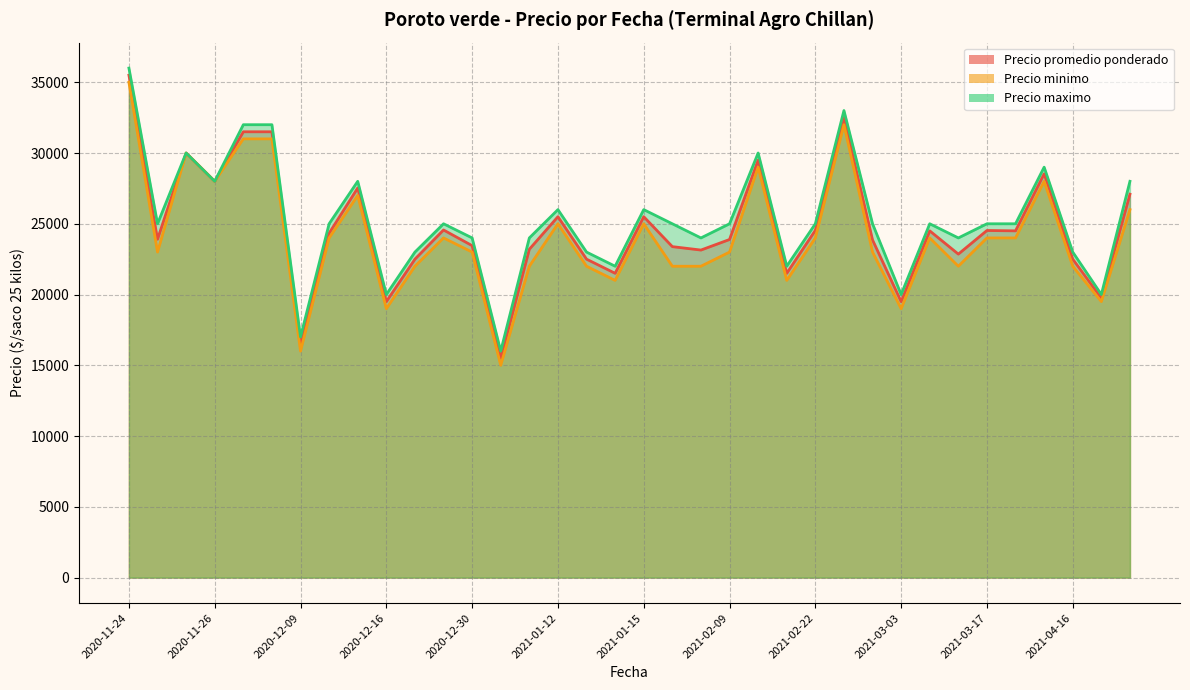

Reading right to left, extract all data points from this chart.

Precio promedio ponderado: 2021-05-18=27091	2021-05-07=19750	2021-04-16=22500	2021-03-26=28532	2021-03-18=24500	2021-03-17=24526	2021-03-12=22857	2021-03-04=24500	2021-03-03=19500	2021-02-25=23857	2021-02-23=32500	2021-02-22=24538	2021-02-19=21500	2021-02-17=29500	2021-02-09=23889	2021-02-05=23143	2021-01-22=23385	2021-01-15=25500	2021-01-14=21500	2021-01-13=22500	2021-01-12=25500	2021-01-07=23200	2021-01-05=15500	2020-12-30=23455	2020-12-28=24562	2020-12-21=22500	2020-12-16=19500	2020-12-14=27532	2020-12-11=24333	2020-12-09=16500	2020-12-03=31500	2020-12-01=31500	2020-11-26=28000	2020-11-25=30000	2020-11-25=23909	2020-11-24=35500
Precio minimo: 2021-05-18=26000	2021-05-07=19500	2021-04-16=22000	2021-03-26=28000	2021-03-18=24000	2021-03-17=24000	2021-03-12=22000	2021-03-04=24000	2021-03-03=19000	2021-02-25=23000	2021-02-23=32000	2021-02-22=24000	2021-02-19=21000	2021-02-17=29000	2021-02-09=23000	2021-02-05=22000	2021-01-22=22000	2021-01-15=25000	2021-01-14=21000	2021-01-13=22000	2021-01-12=25000	2021-01-07=22000	2021-01-05=15000	2020-12-30=23000	2020-12-28=24000	2020-12-21=22000	2020-12-16=19000	2020-12-14=27000	2020-12-11=24000	2020-12-09=16000	2020-12-03=31000	2020-12-01=31000	2020-11-26=28000	2020-11-25=30000	2020-11-25=23000	2020-11-24=35000
Precio maximo: 2021-05-18=28000	2021-05-07=20000	2021-04-16=23000	2021-03-26=29000	2021-03-18=25000	2021-03-17=25000	2021-03-12=24000	2021-03-04=25000	2021-03-03=20000	2021-02-25=25000	2021-02-23=33000	2021-02-22=25000	2021-02-19=22000	2021-02-17=30000	2021-02-09=25000	2021-02-05=24000	2021-01-22=25000	2021-01-15=26000	2021-01-14=22000	2021-01-13=23000	2021-01-12=26000	2021-01-07=24000	2021-01-05=16000	2020-12-30=24000	2020-12-28=25000	2020-12-21=23000	2020-12-16=20000	2020-12-14=28000	2020-12-11=25000	2020-12-09=17000	2020-12-03=32000	2020-12-01=32000	2020-11-26=28000	2020-11-25=30000	2020-11-25=25000	2020-11-24=36000